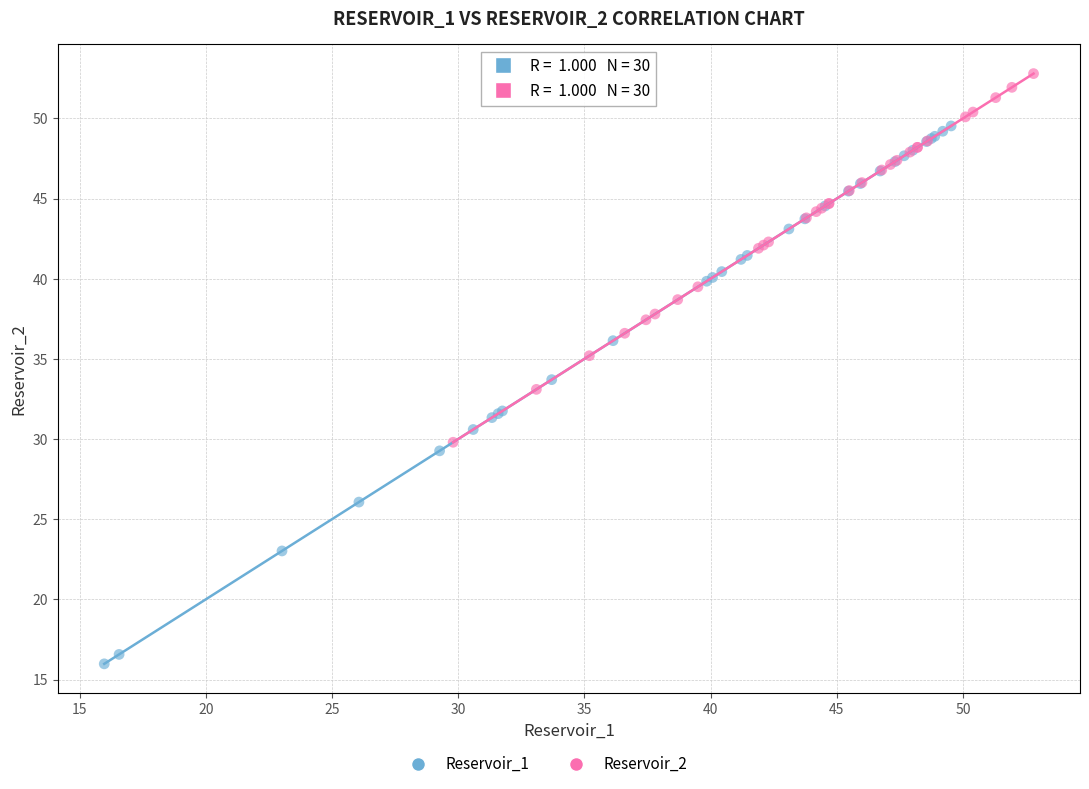

Which series has the largest Y range (max minus min)?

Reservoir_1